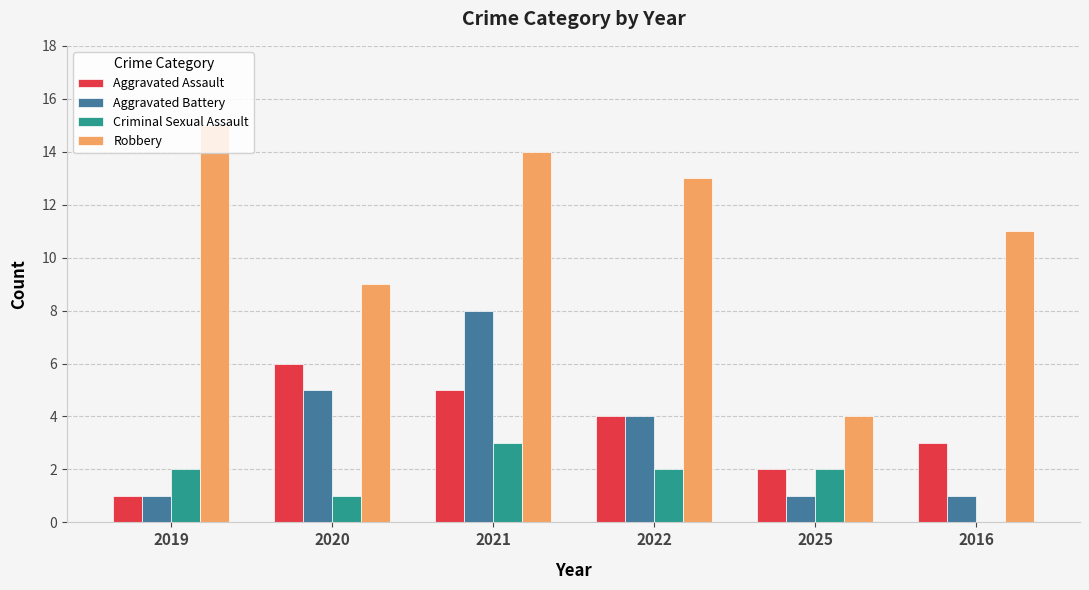

Does the chart contain stacked bars?

No